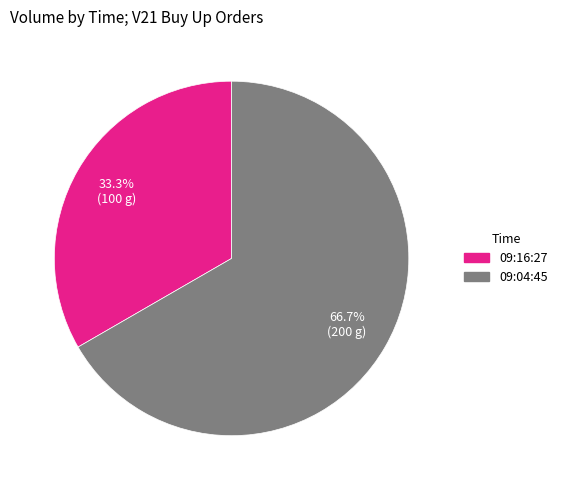

What is the ratio of the value at 09:16:27 to the value at 09:04:45?

0.5